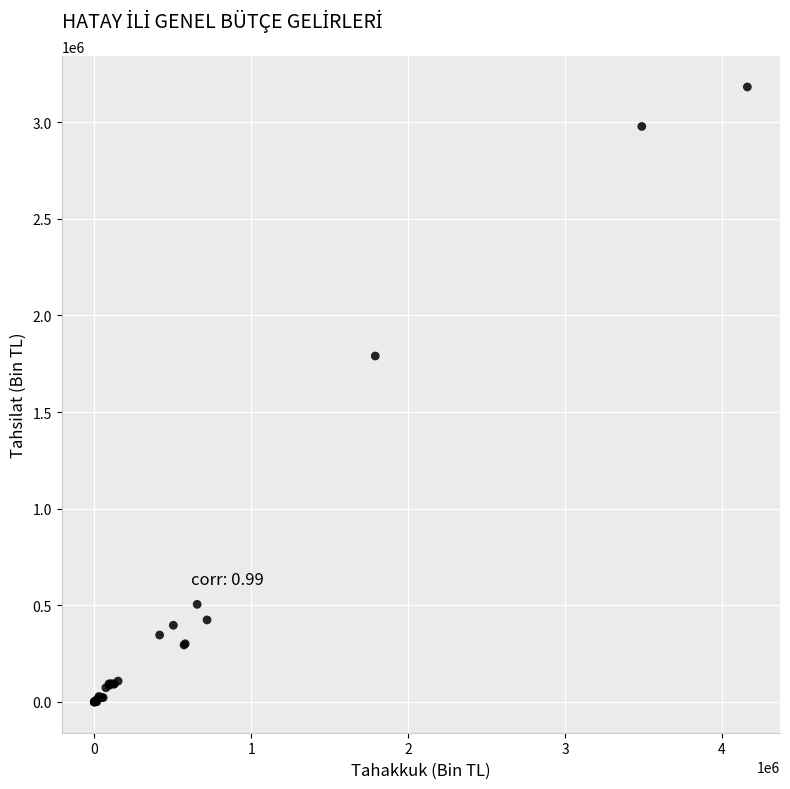

What Y value in the scatter plot is closest to 1591209?

1790160